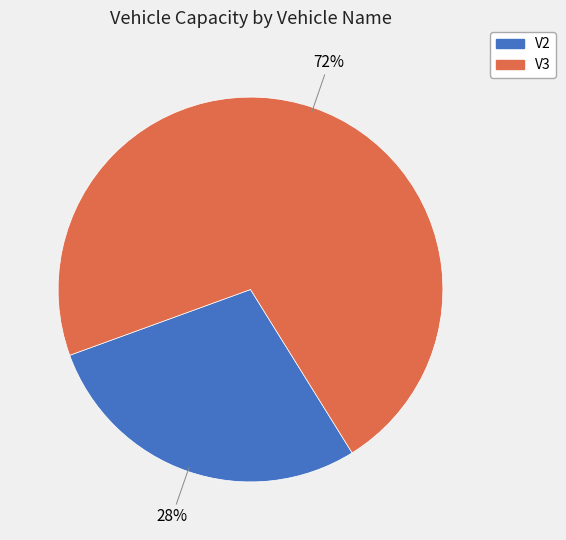

Rank the categories by value from lowest to highest.

V2, V3